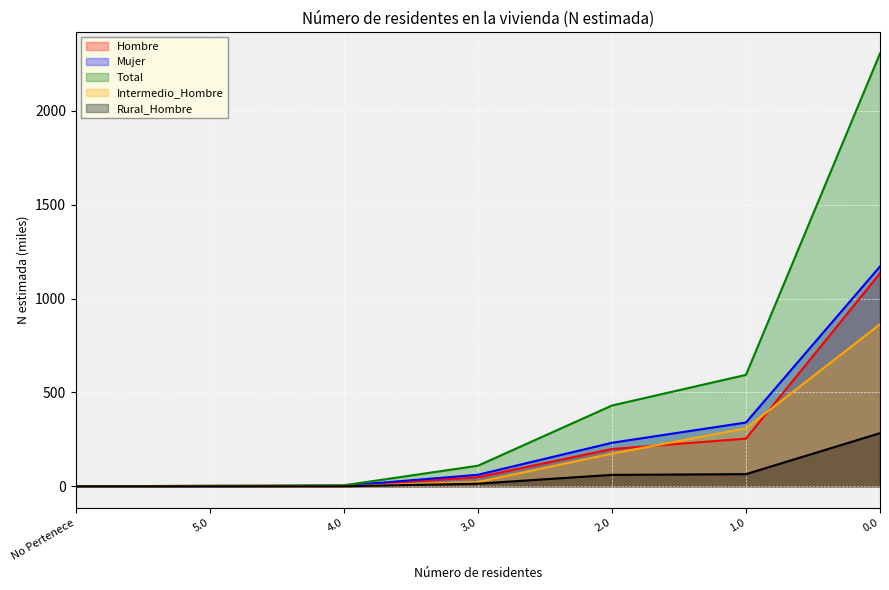

Does the chart display data point markers on the line(s)?

No